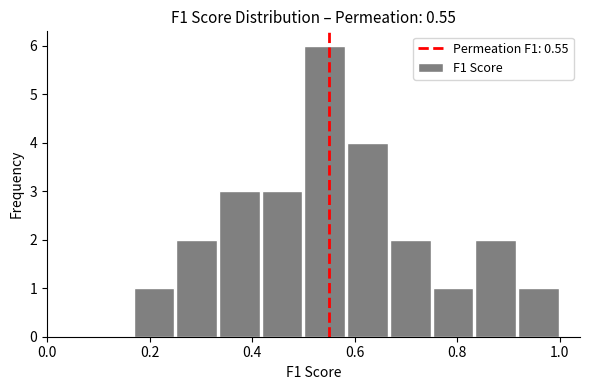

Reading left to right, list every bar in this chart as the range it spans on the x-axis followed by its height. Neither the bar edges nor the heights are printed on the chart, so give them approximately, as read against the axes.

0.16 to 0.26: 1
0.26 to 0.34: 2
0.34 to 0.42: 3
0.42 to 0.50: 3
0.50 to 0.58: 6
0.58 to 0.66: 4
0.66 to 0.76: 2
0.76 to 0.84: 1
0.84 to 0.92: 2
0.92 to 1.00: 1